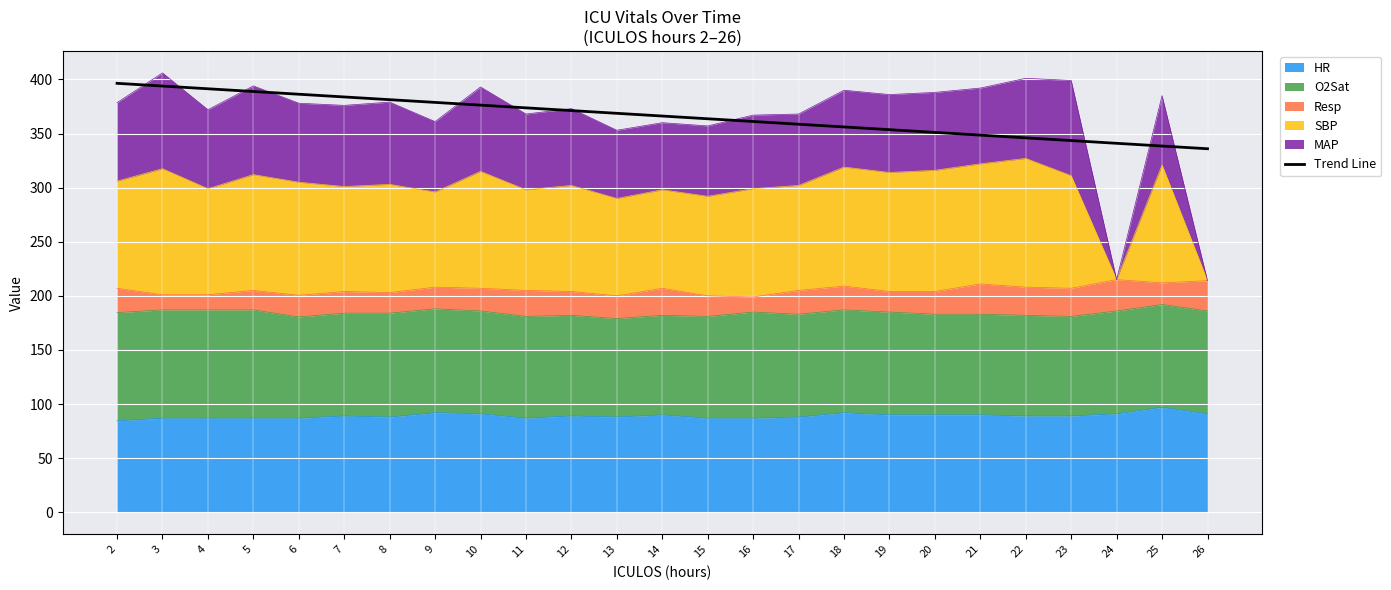

The value at 10 is 97.2. True or false?

False